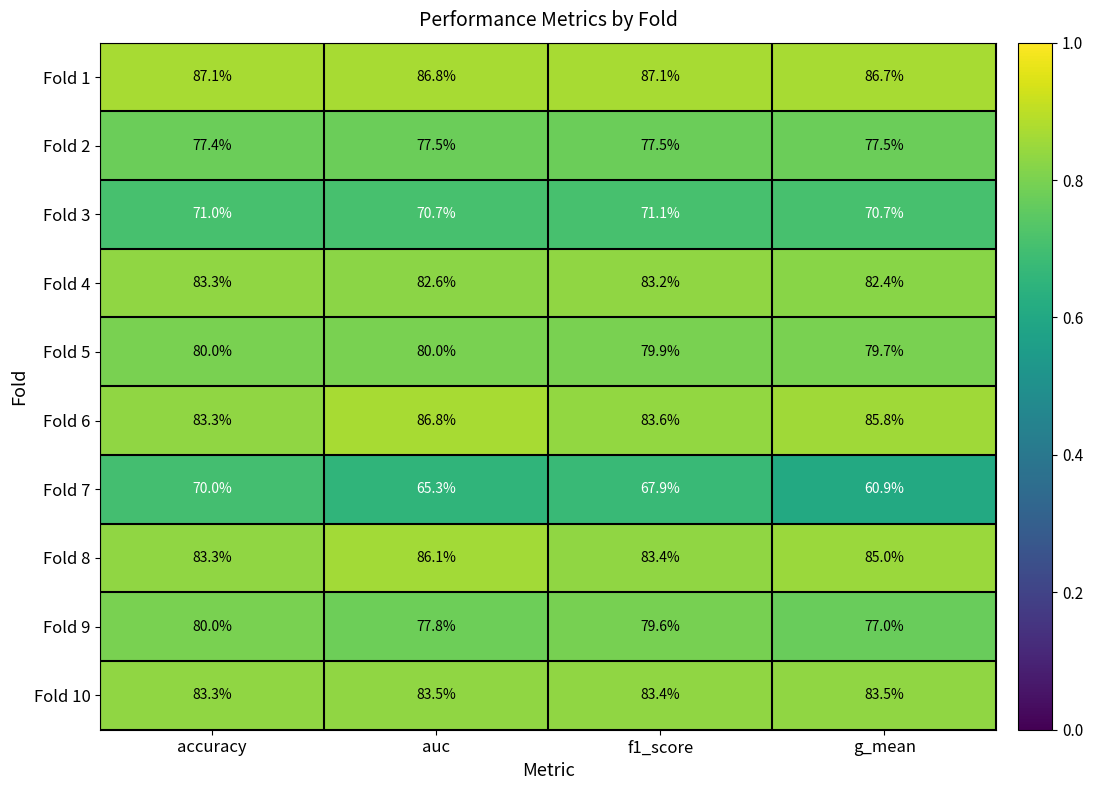

Which series has the largest total across all categories?

Fold 1